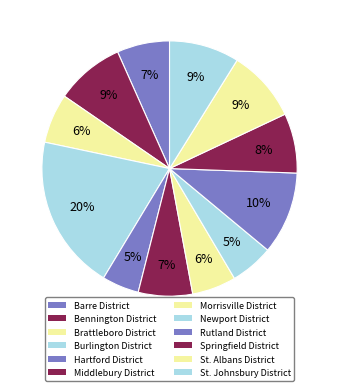

Approximately how many times larger is the value at Morrisville District compared to Newport District?

1.0